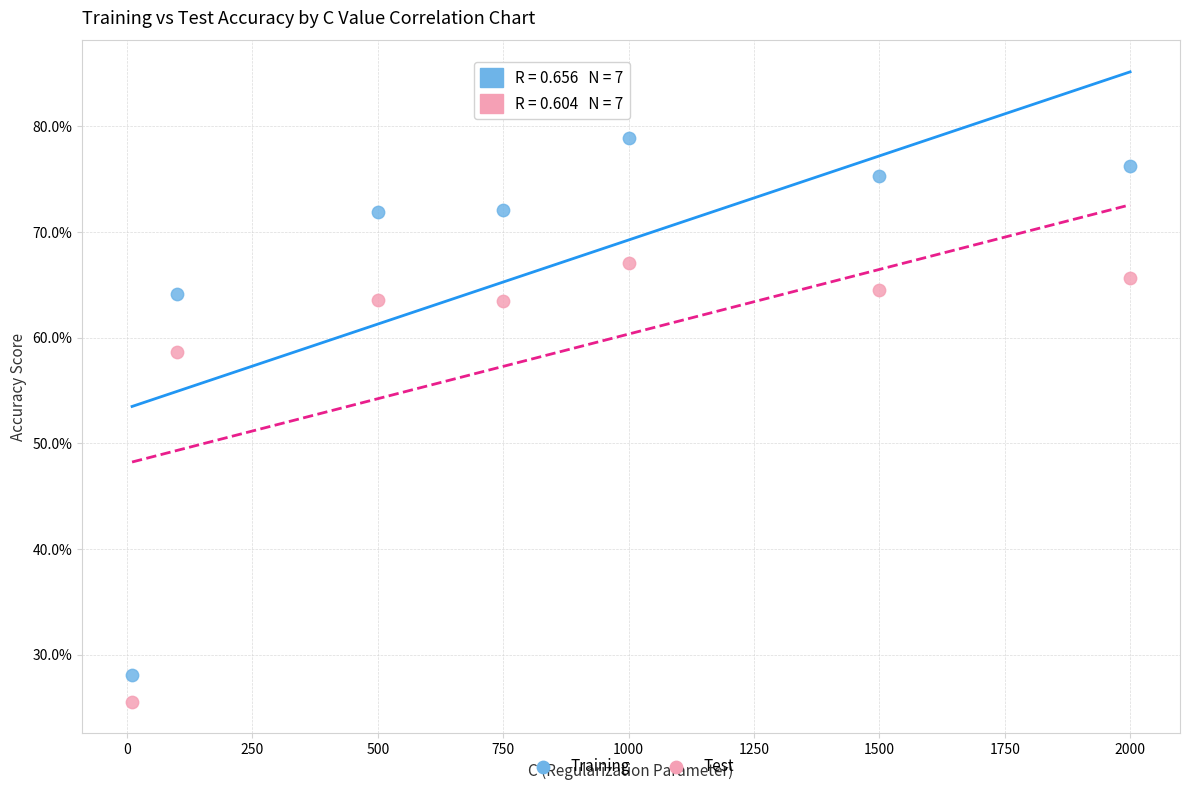

What are all the series names shown in the legend?

Training, Test